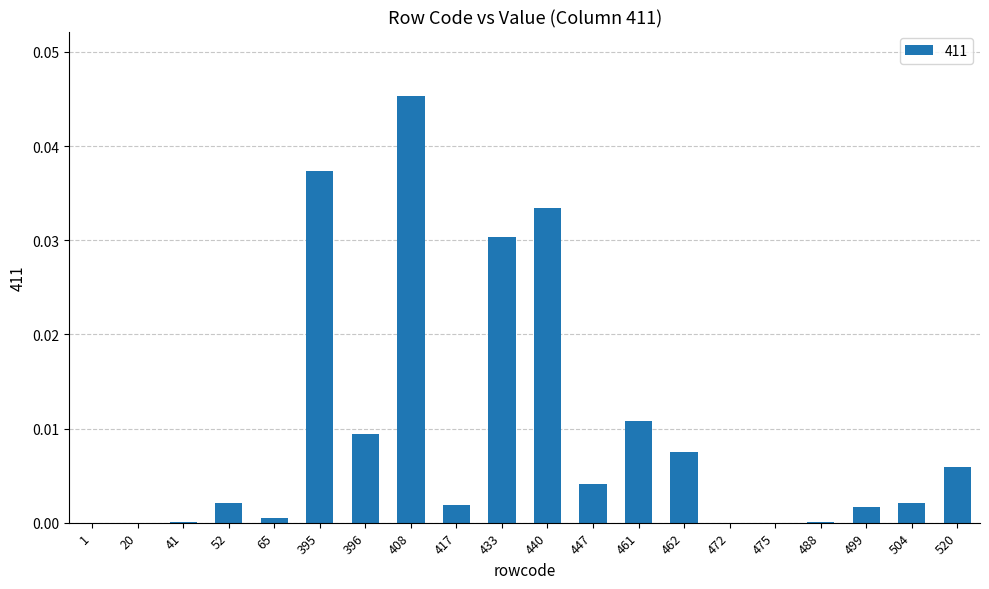

True or false: the data shows 0.0 at 395.

True